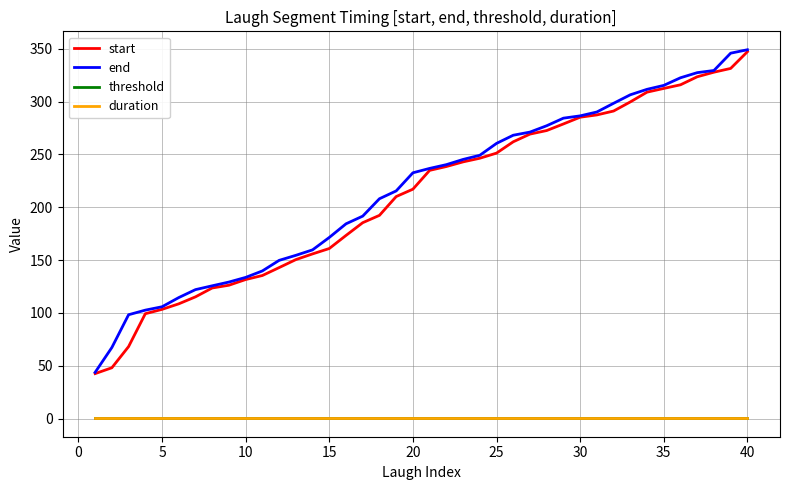

What is the average value of the threshold series?

0.3